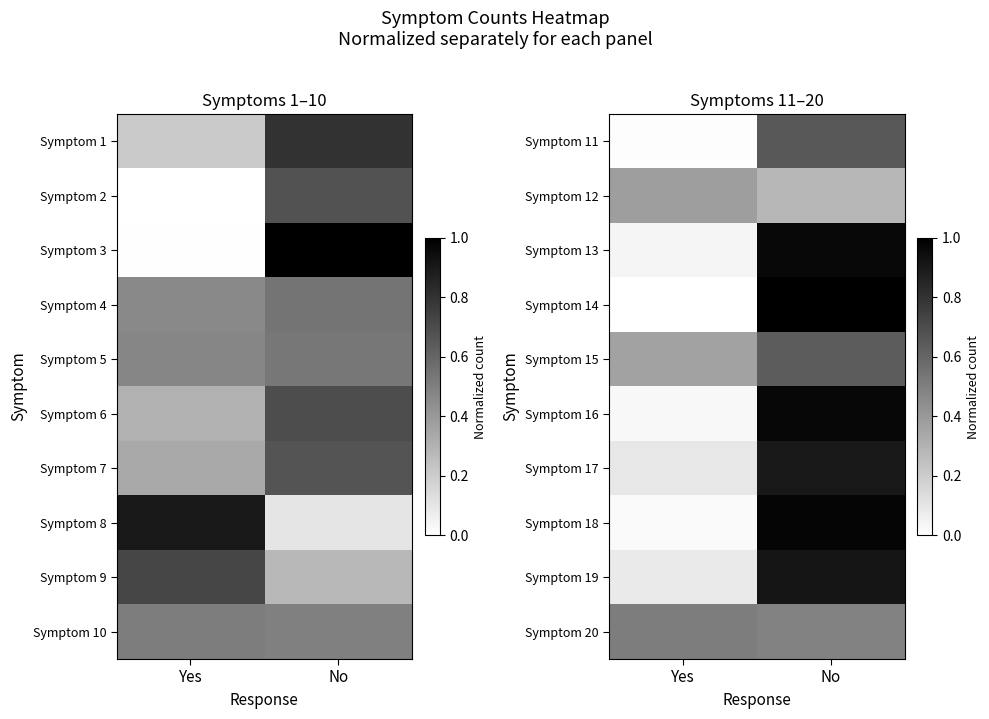

Is the value of Symptom 14 at No greater than the value of Symptom 19 at No?

Yes